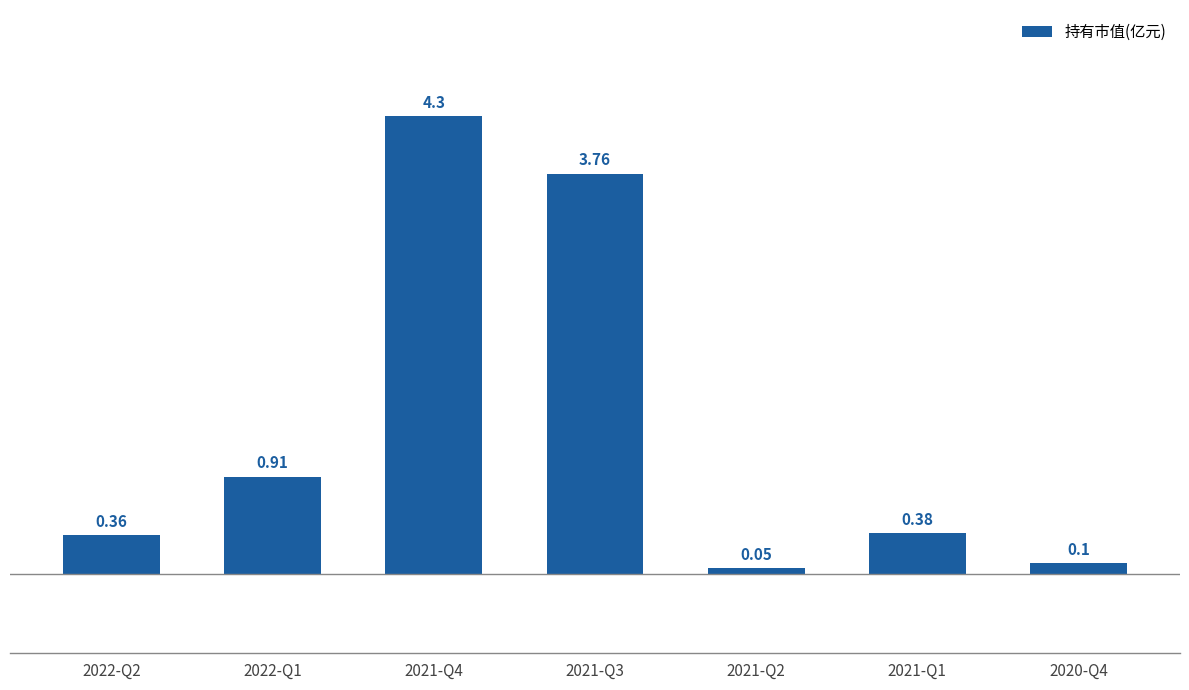

How many bars are there in total?

7